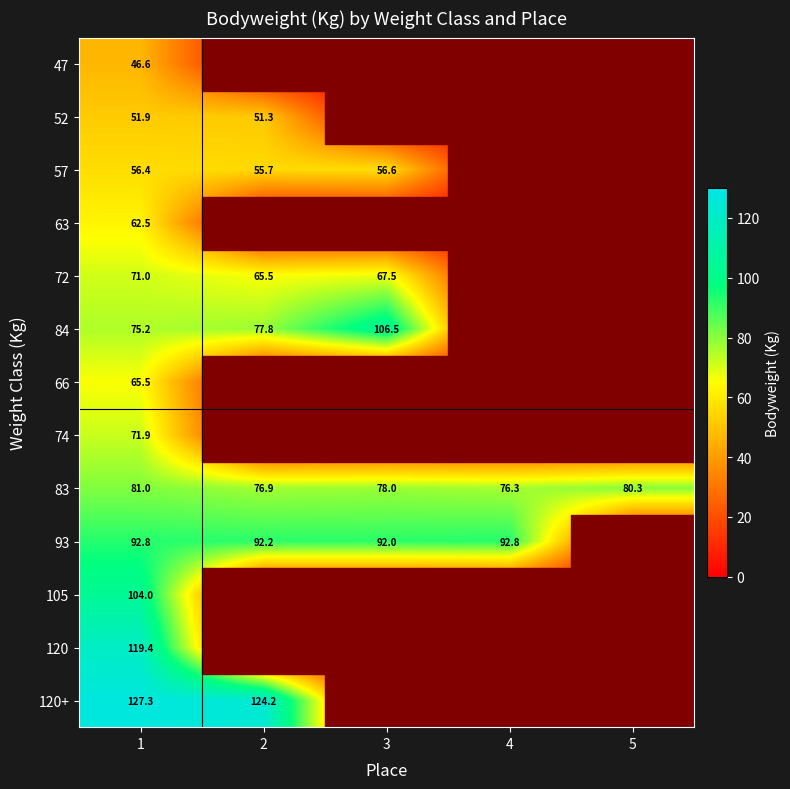

What is the spread (max minus min) of values at 1?

80.7